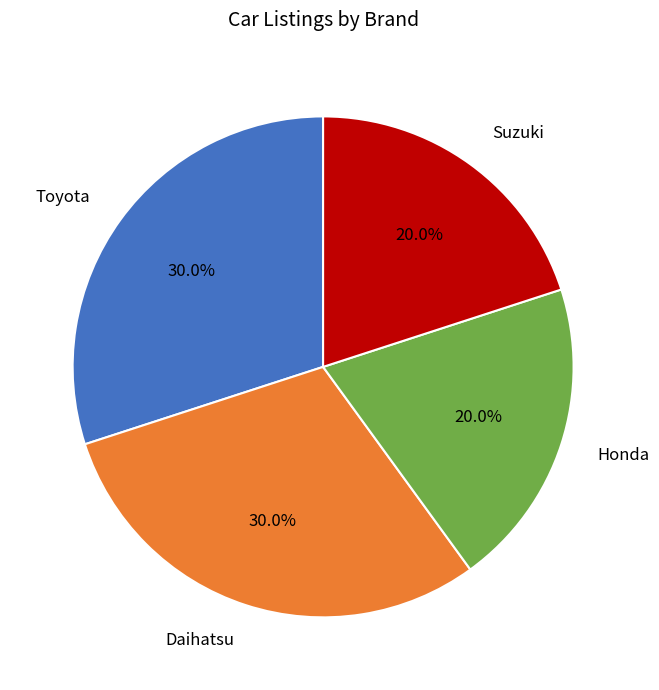

What is the ratio of the value at Honda to the value at Daihatsu?

0.7